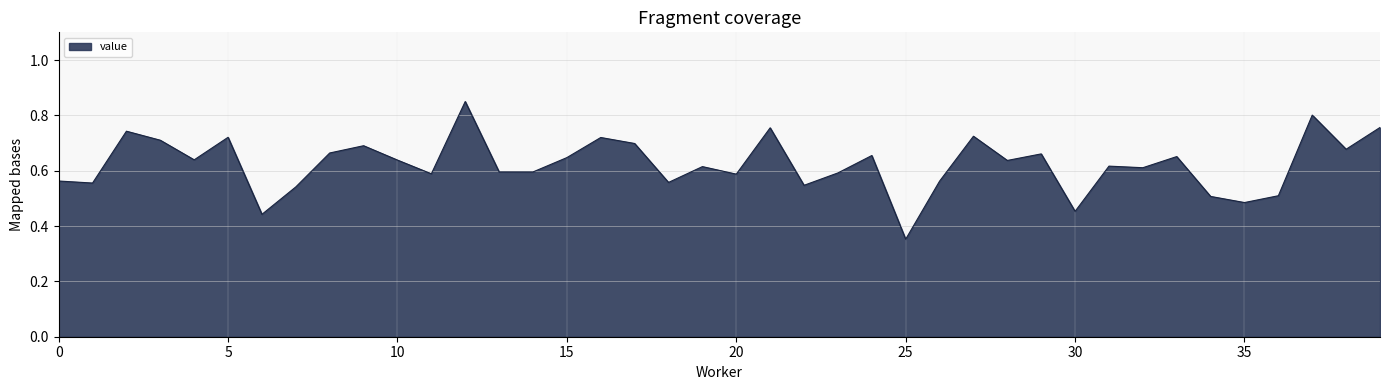

Does the chart display data point markers on the line(s)?

No